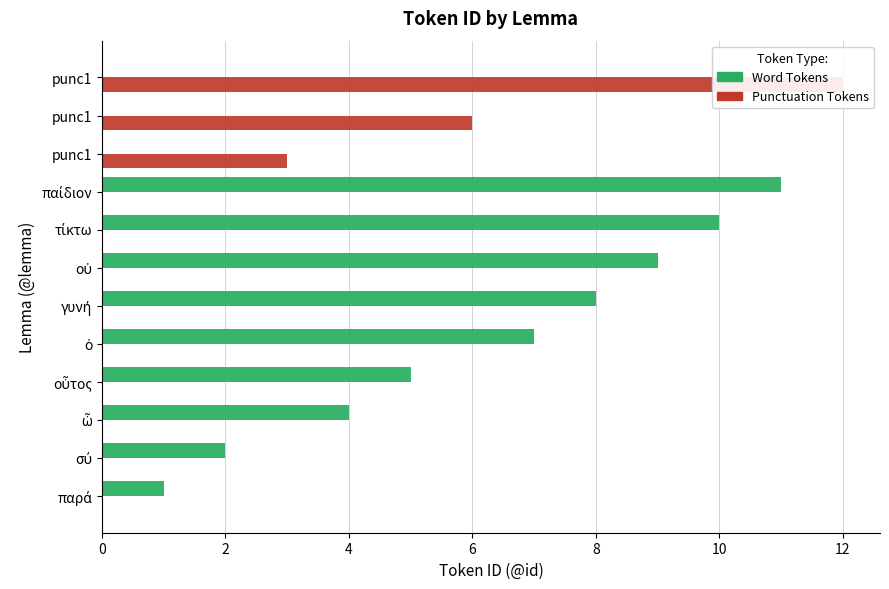

What is the sum of the Punctuation Tokens values at οὐ and punc1?

12